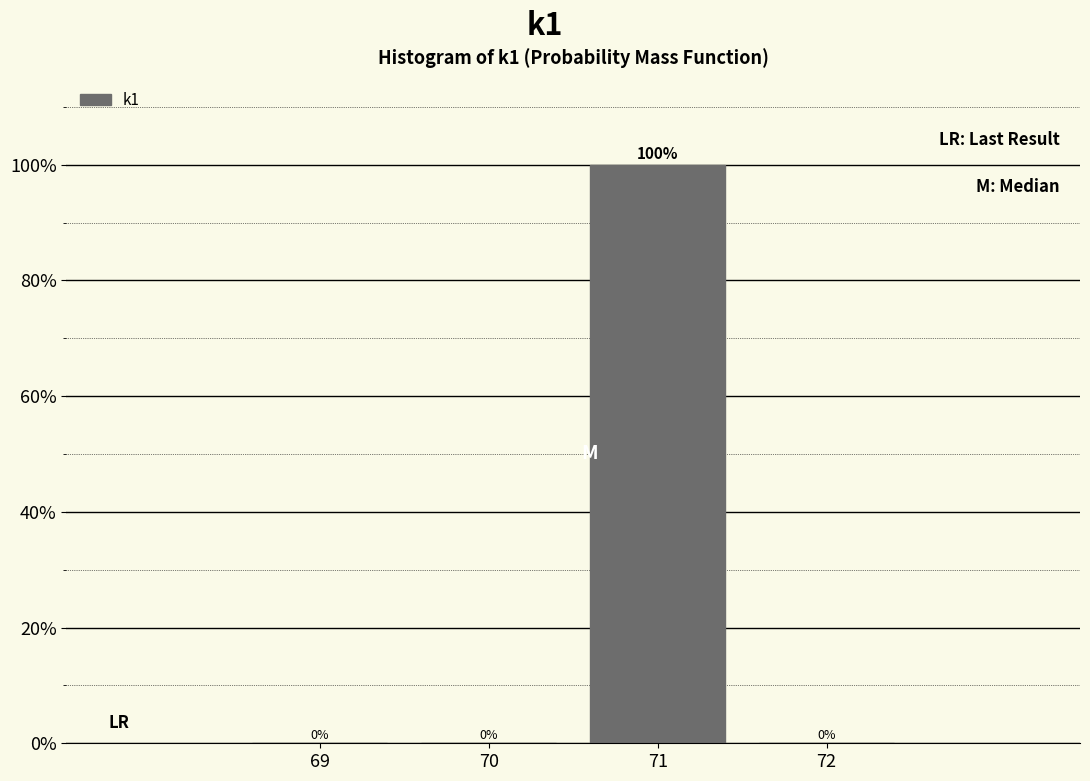

Reading left to right, extract all data points from this chart.

69=0	70=0	71=100	72=0